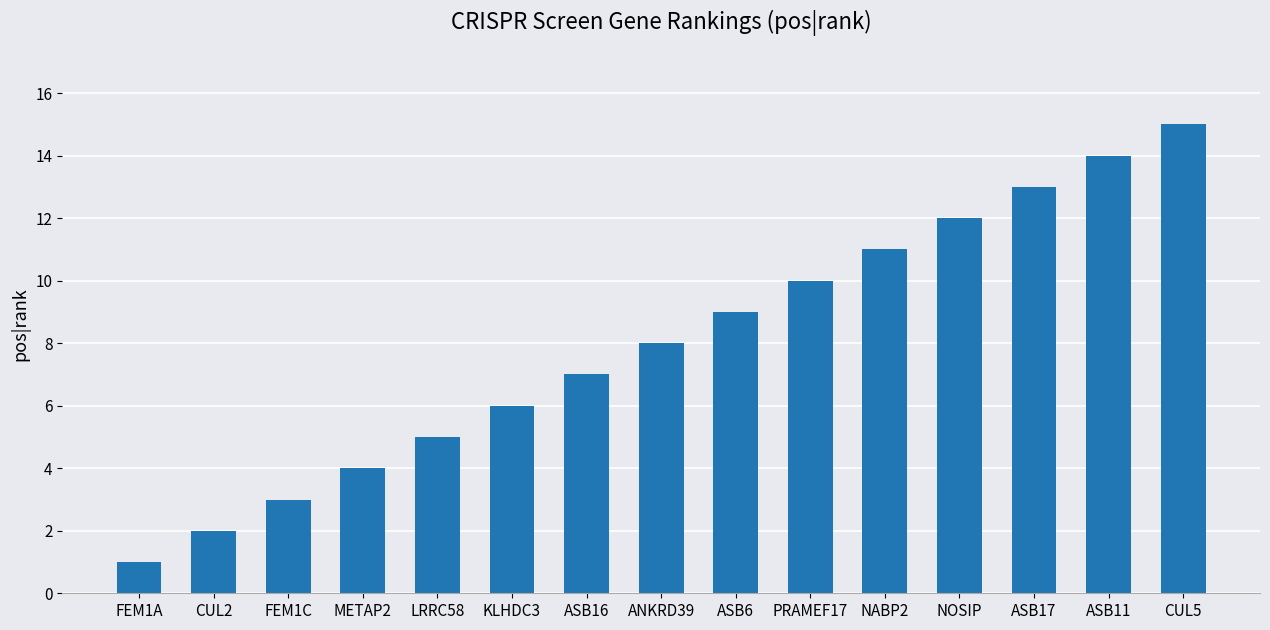

Is it true that the value at PRAMEF17 is 7?

False